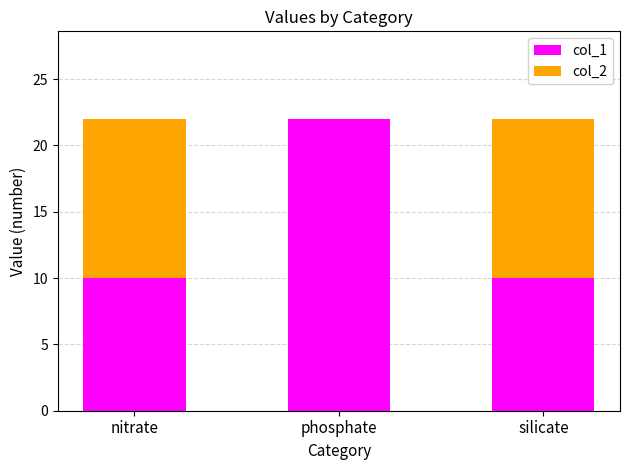

The value of col_1 at nitrate is 10. True or false?

True